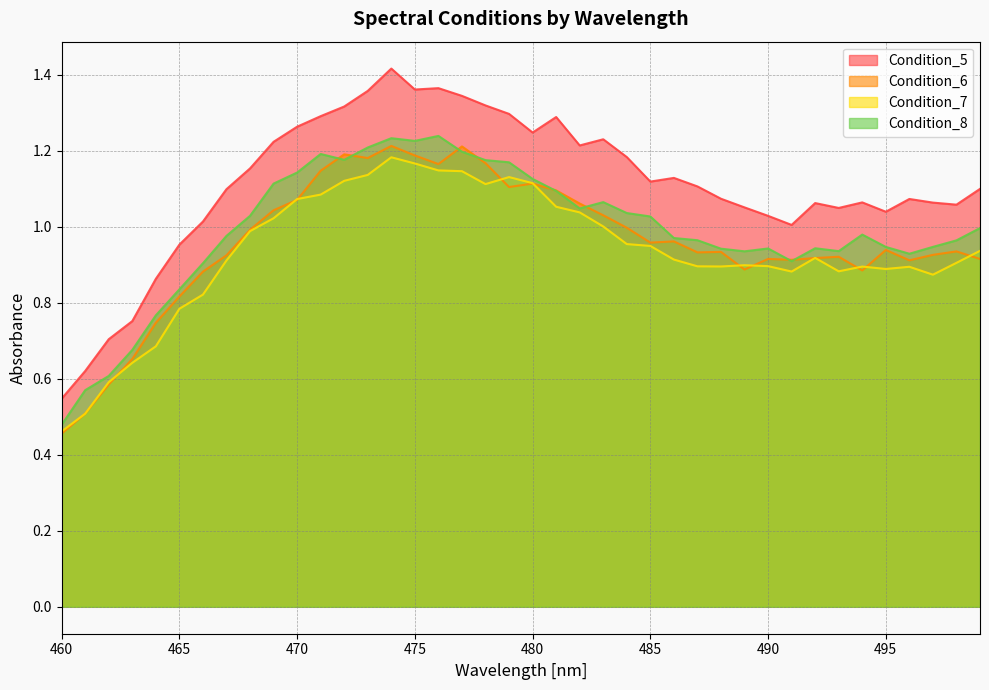

The Condition_6 series shows 1.2 at 476. True or false?

True